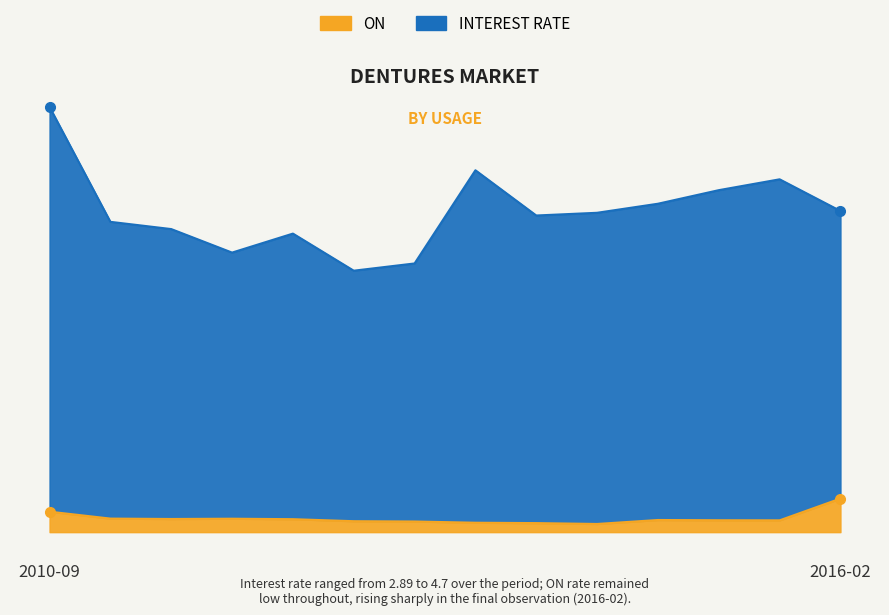

Reading left to right, list all the values displayed in this chart.

INTEREST RATE: 4.7	3.4	3.4	3.1	3.3	2.9	3.0	4.0	3.5	3.5	3.6	3.8	3.9	3.5
ON: 0.2	0.1	0.1	0.1	0.1	0.1	0.1	0.1	0.1	0.1	0.1	0.1	0.1	0.4